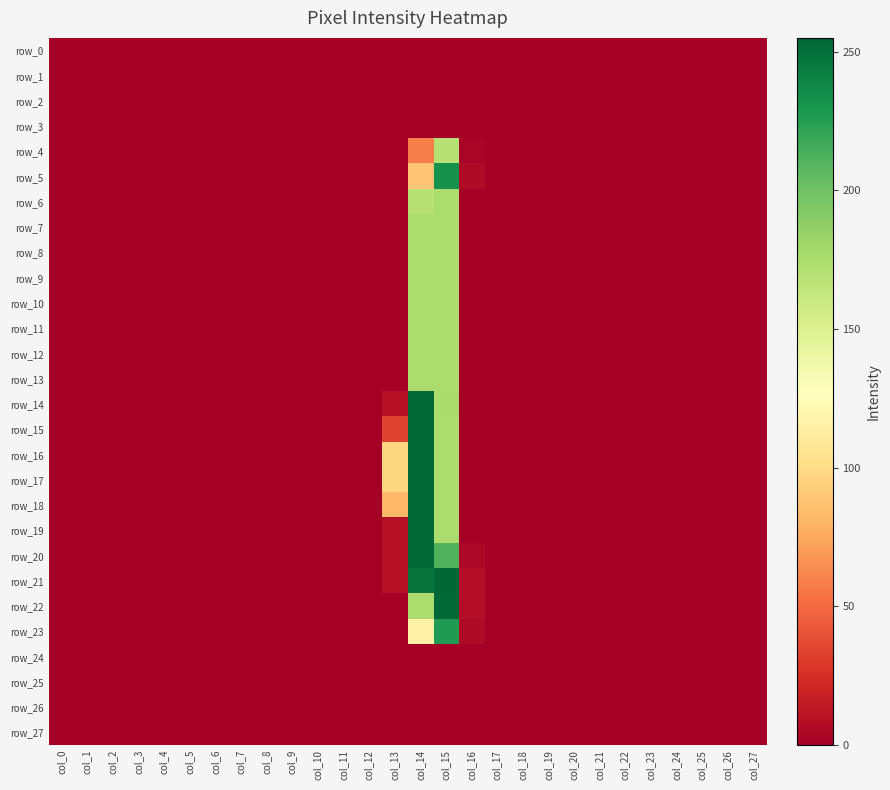

What is the maximum value shown in the chart?

255